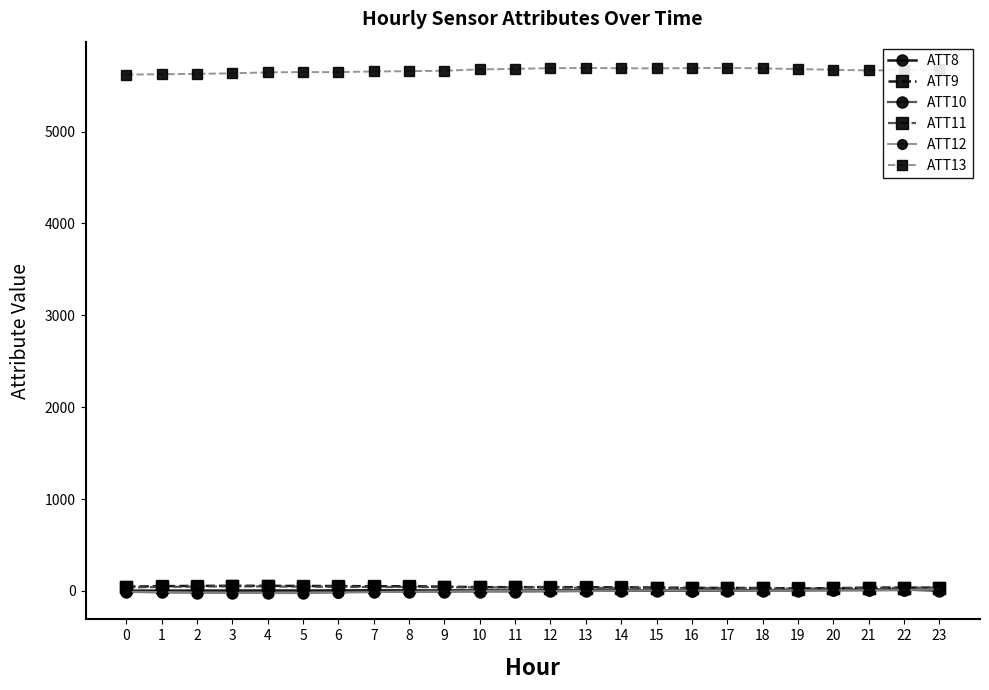

What is the greatest value displayed?

5693.7